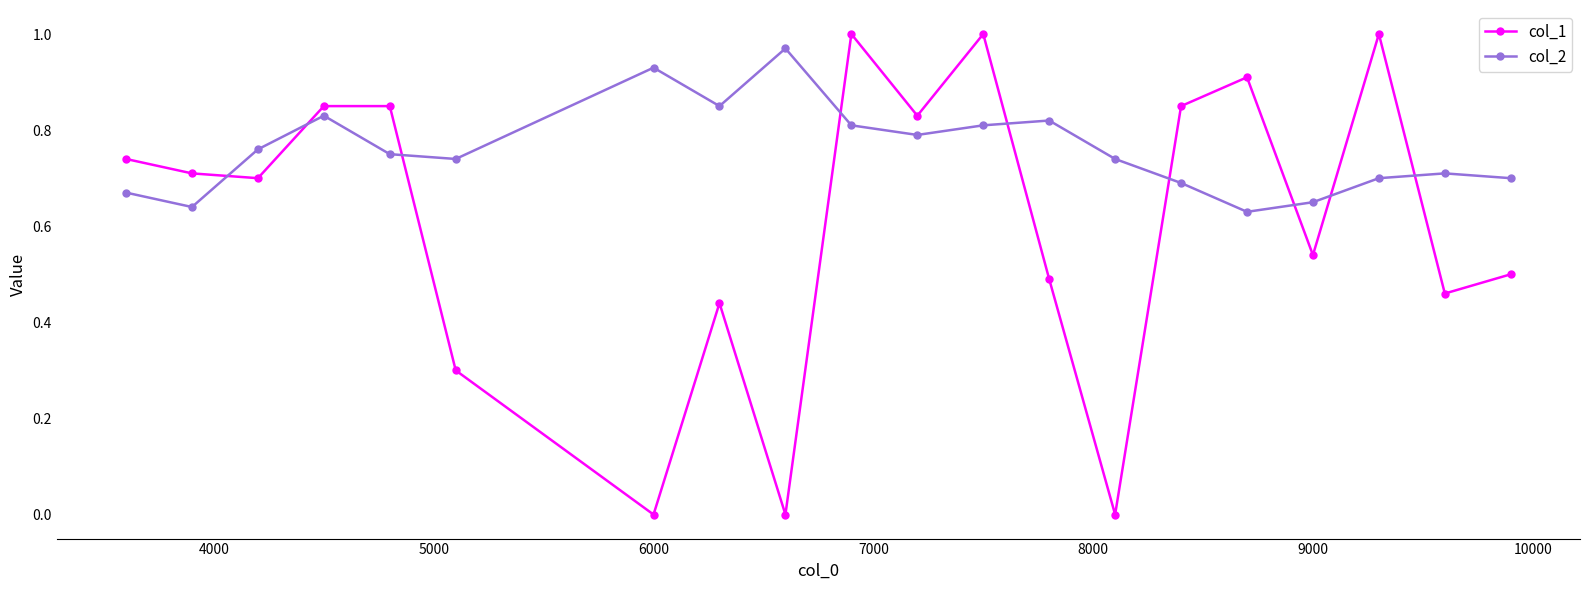

List the series in order of their overall mean, lowest first.

col_1, col_2